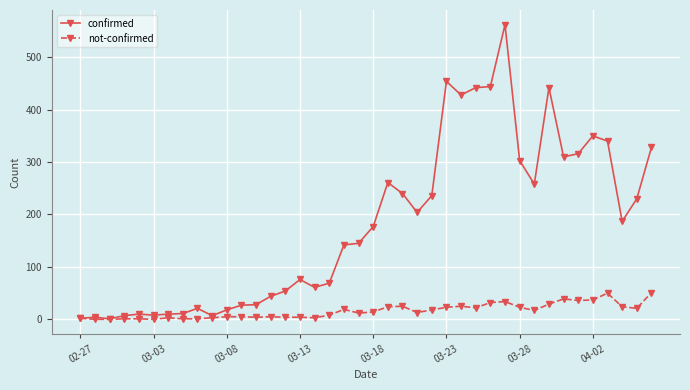

True or false: confirmed has more than 1 interior local peaks.

True